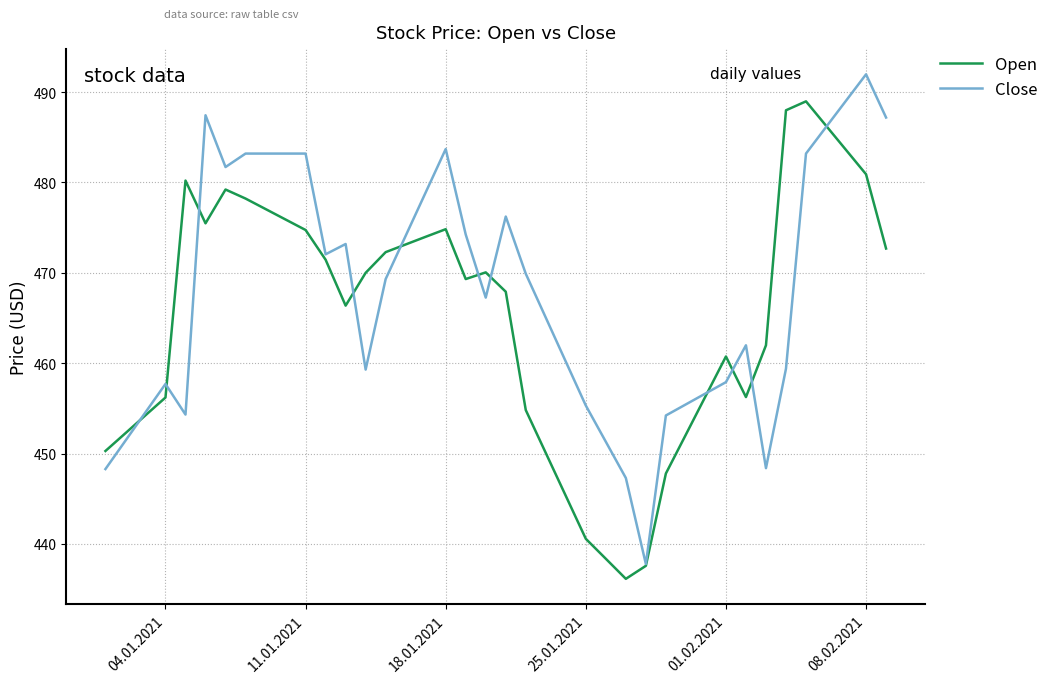

What is the difference between the maximum and minimum values in the Close series?

54.2